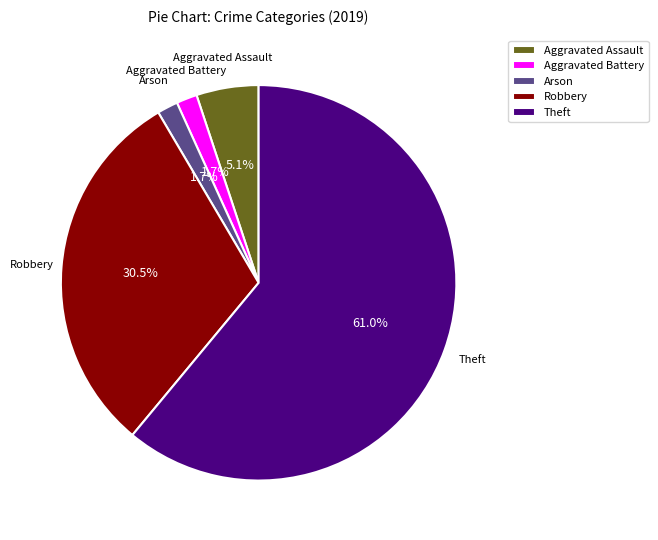

Combined, what portion of the pie is Aggravated Assault and Aggravated Battery?

6.8%